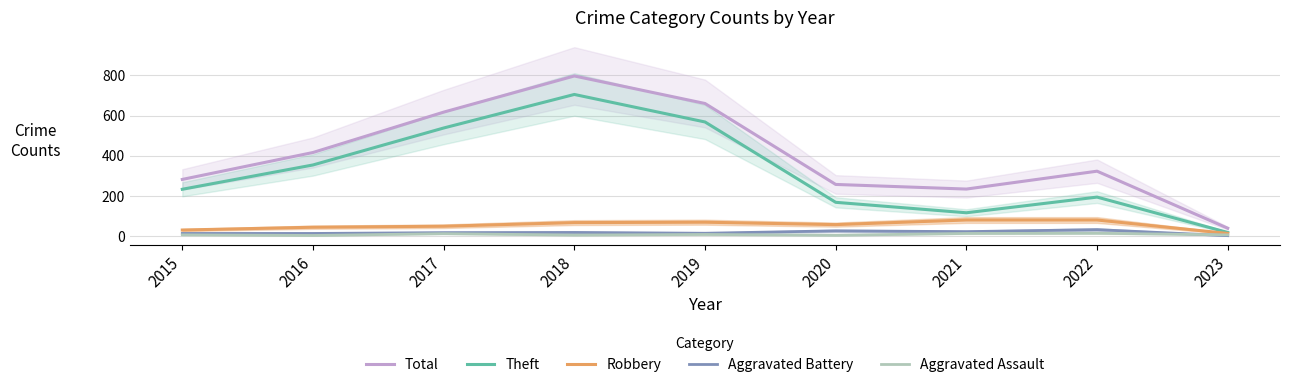

At which category does Robbery reach its first local valley?

2020